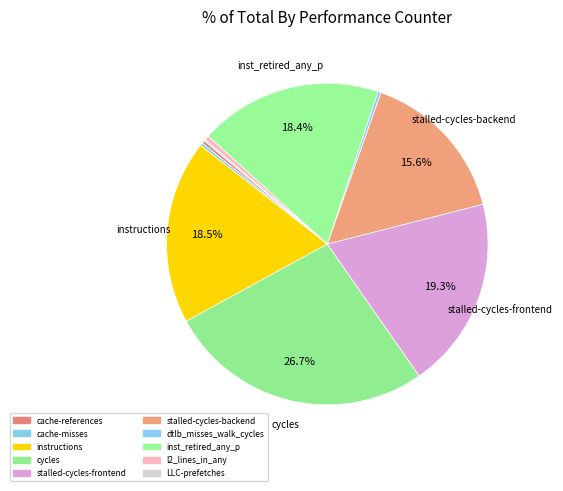

Which category has the biggest portion of the pie?

cycles